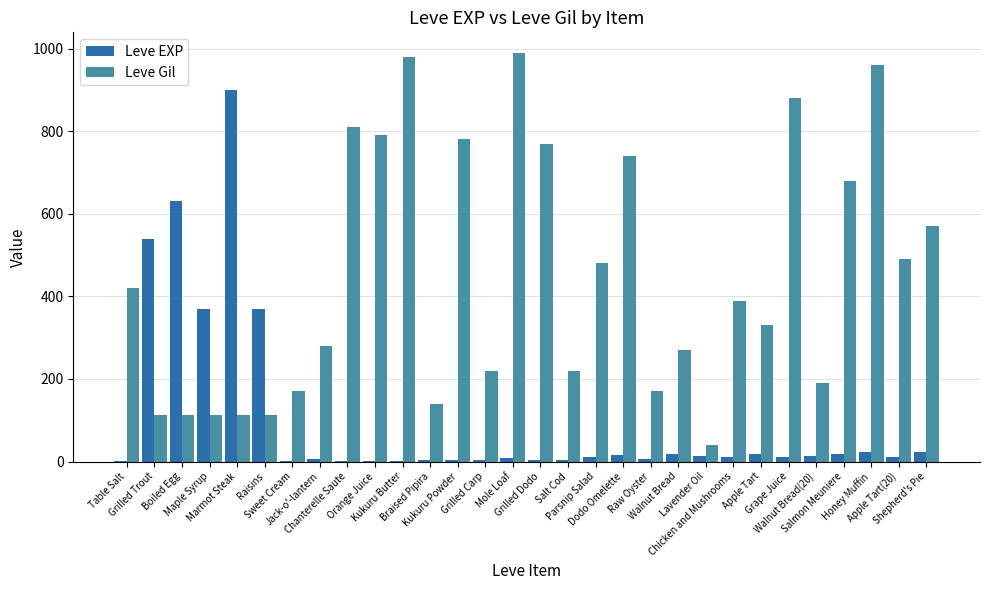

What is the highest value of the Leve EXP series?

900